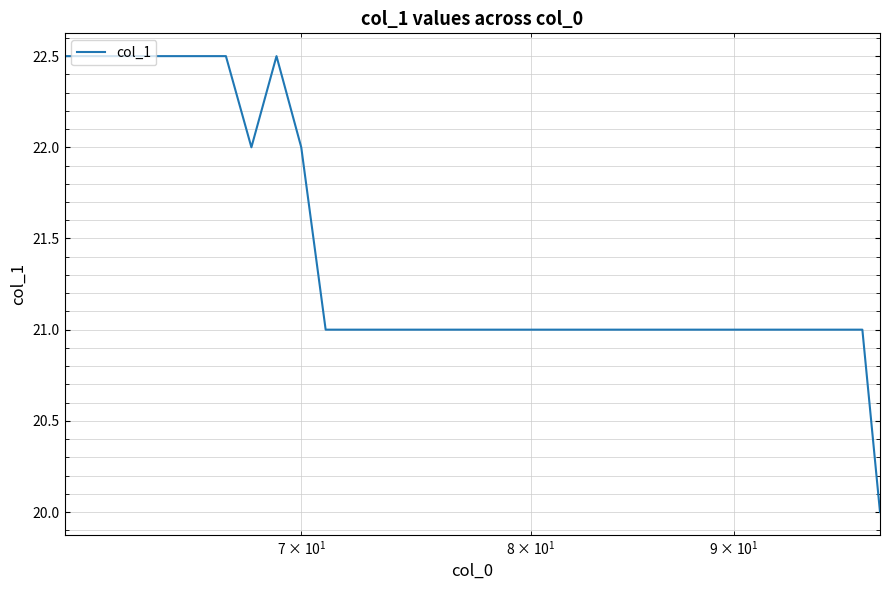

Reading right to left, list all the values displayed in this chart.

20.0	21.0	21.0	21.0	21.0	21.0	21.0	21.0	21.0	21.0	21.0	21.0	21.0	21.0	21.0	21.0	21.0	21.0	21.0	21.0	21.0	21.0	21.0	21.0	21.0	21.0	21.0	21.0	22.0	22.5	22.0	22.5	22.5	22.5	22.5	22.5	22.5	22.5